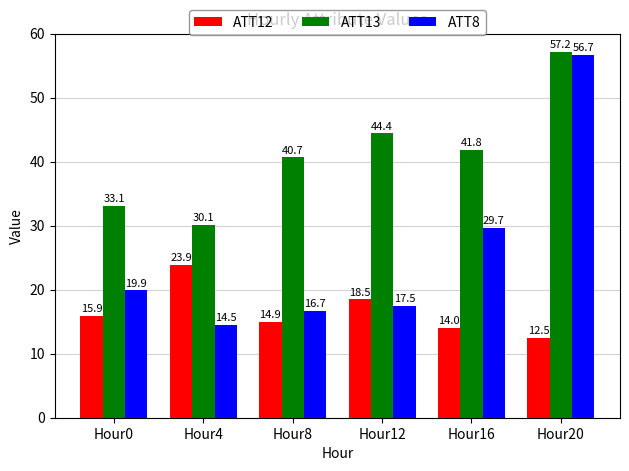

What is the minimum value shown in the chart?

12.5